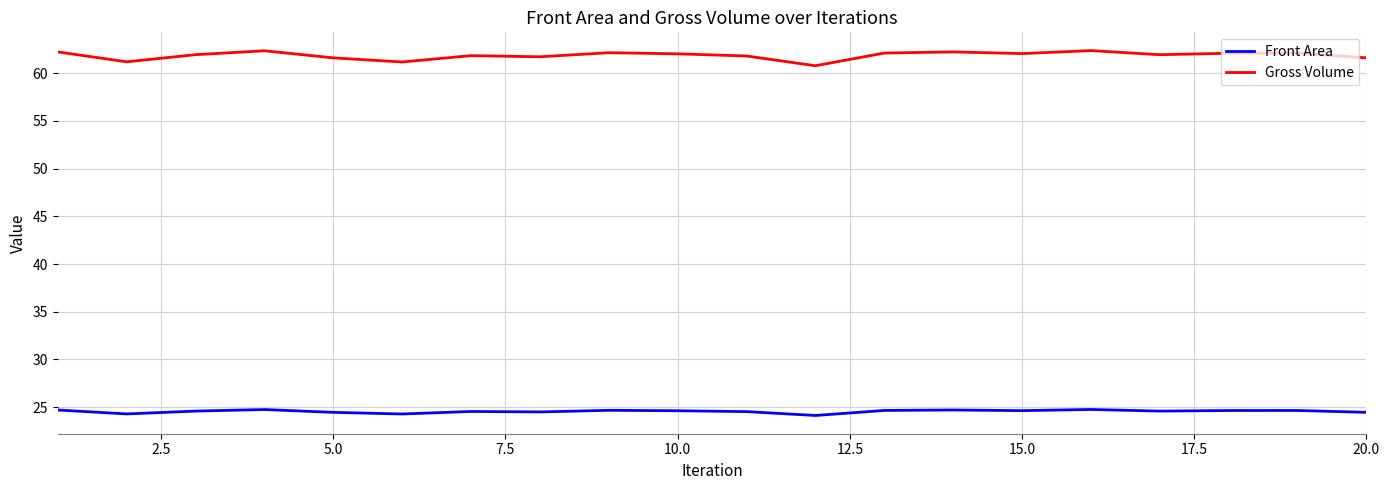

Which series has the largest range (max minus min)?

Gross Volume